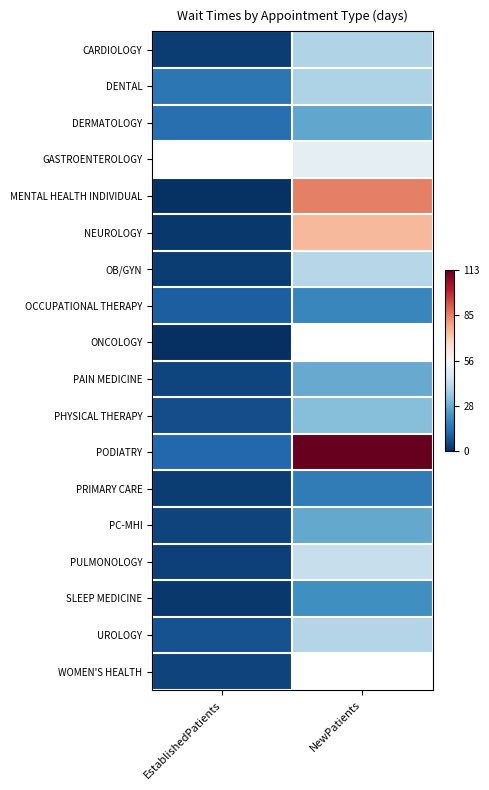

What is the sum of all MENTAL HEALTH INDIVIDUAL values?

85.7